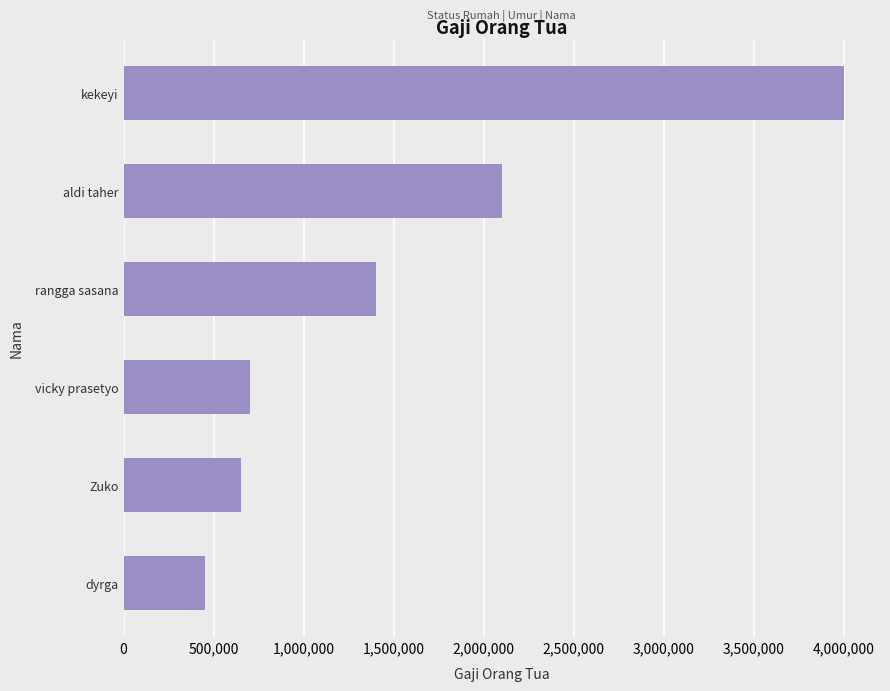

List the labels in order of value, largest first.

kekeyi, aldi taher, rangga sasana, vicky prasetyo, Zuko, dyrga